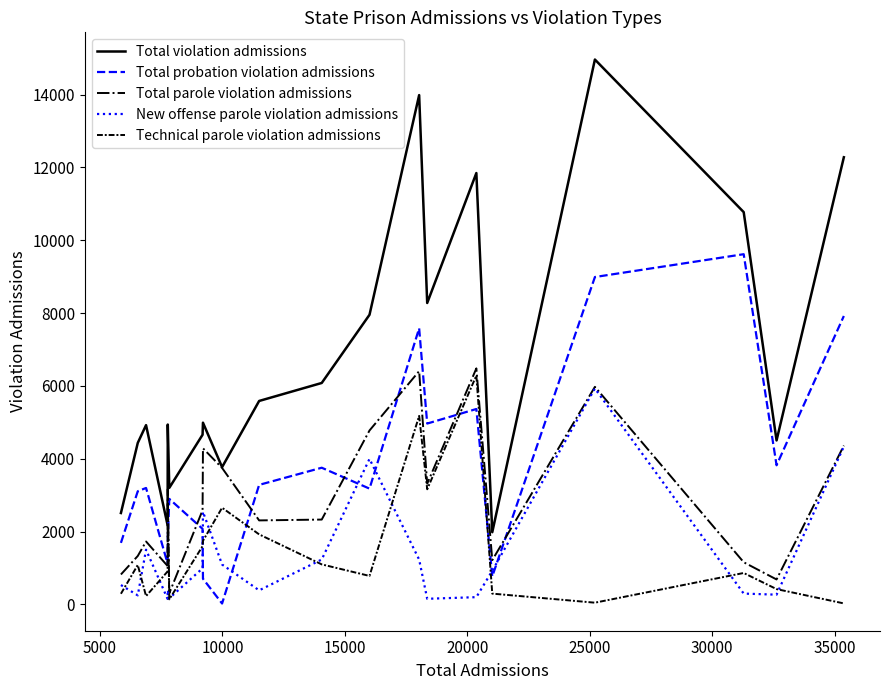

What is the highest value of the Technical parole violation admissions series?

6284